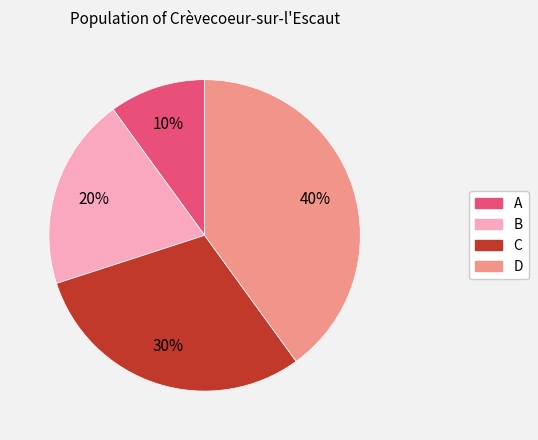

To the nearest percent, what portion does B represent?

20%